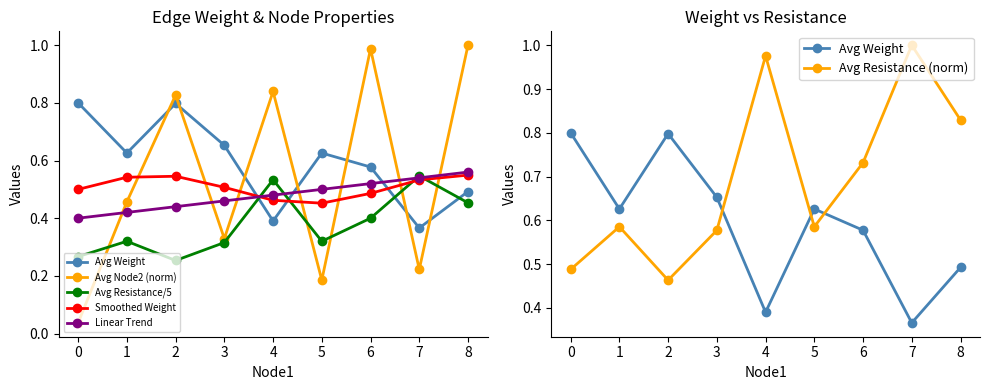

What is the difference between the second highest and second lowest values in the Avg Node2 (norm) series?

0.8